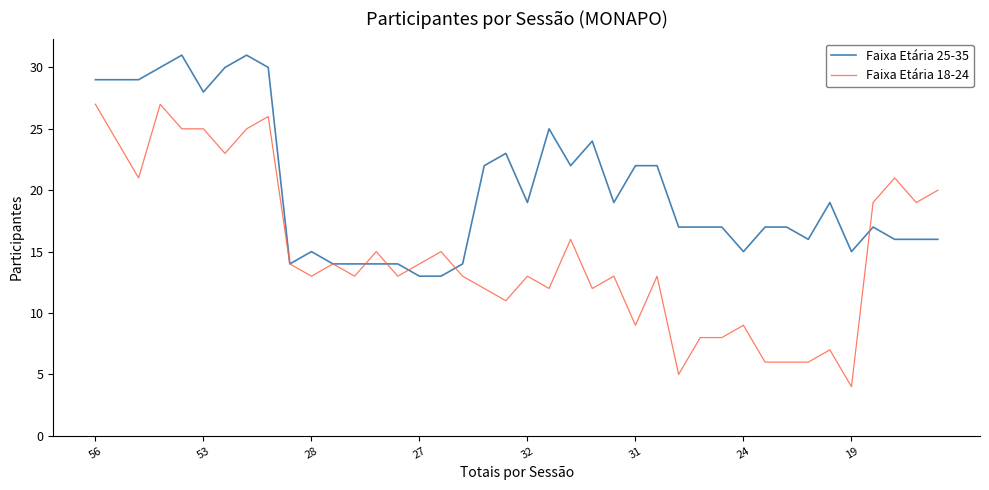

What is the difference between the maximum and minimum values in the Faixa Etária 25-35 series?

18